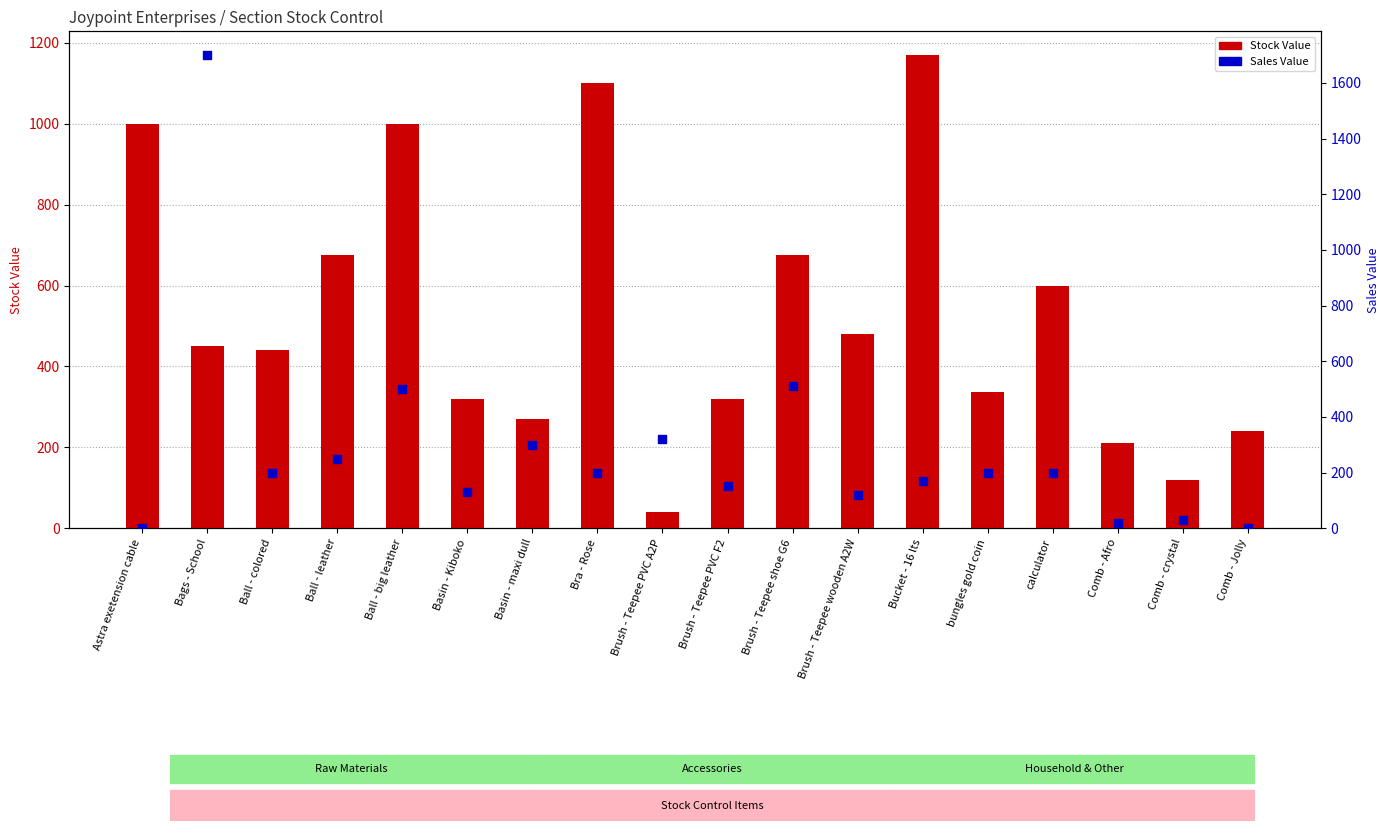

Which series contains the highest Y value?

Sales Value